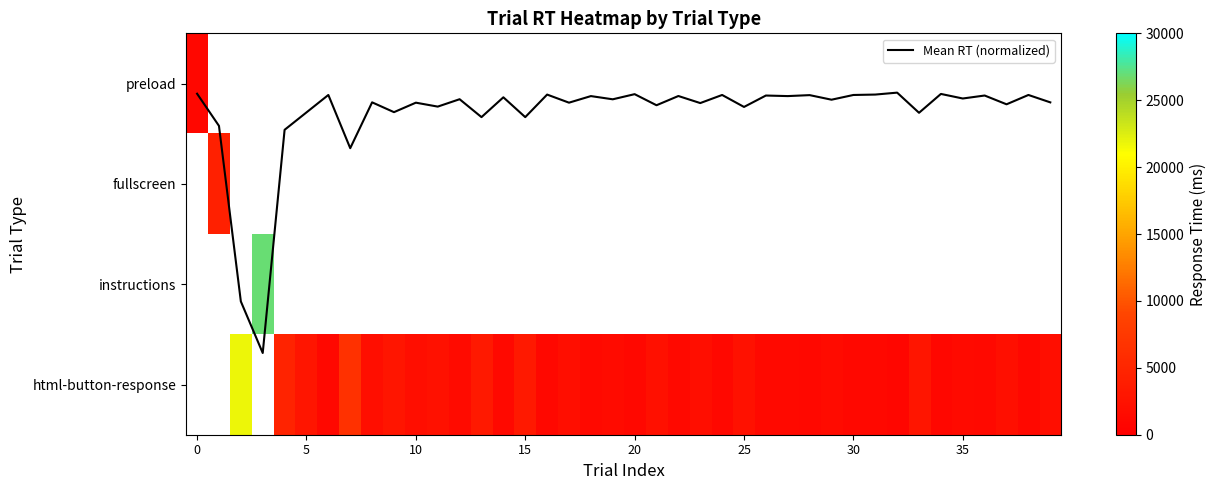

How many series are shown in this chart?

5